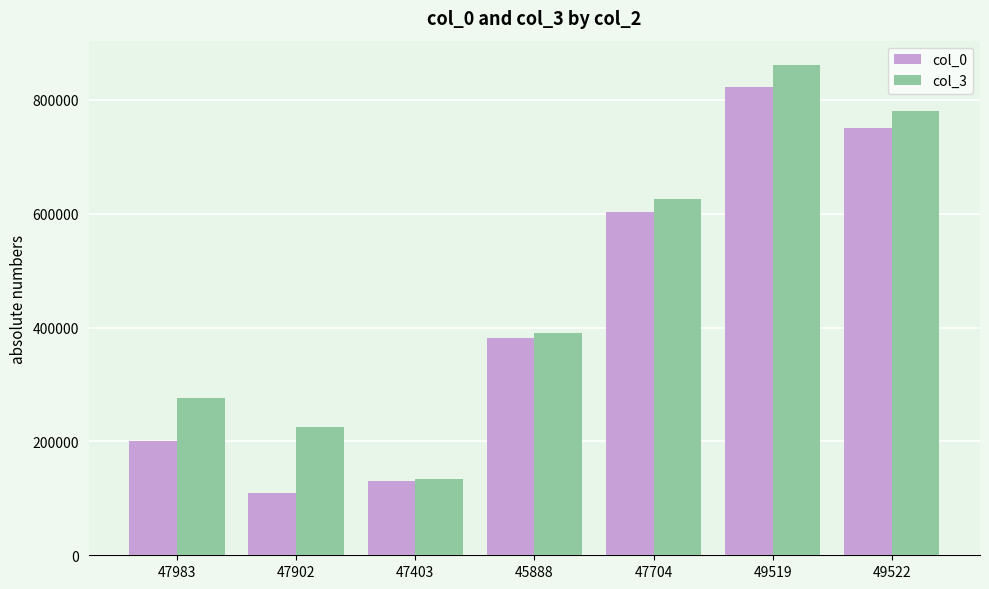

What is the sum of all col_0 values?

3001000